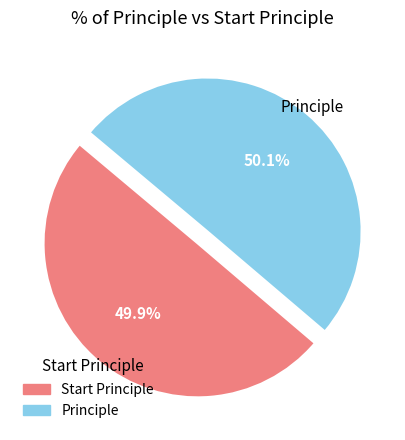

Approximately how many times larger is the value at Principle compared to Start Principle?

1.0